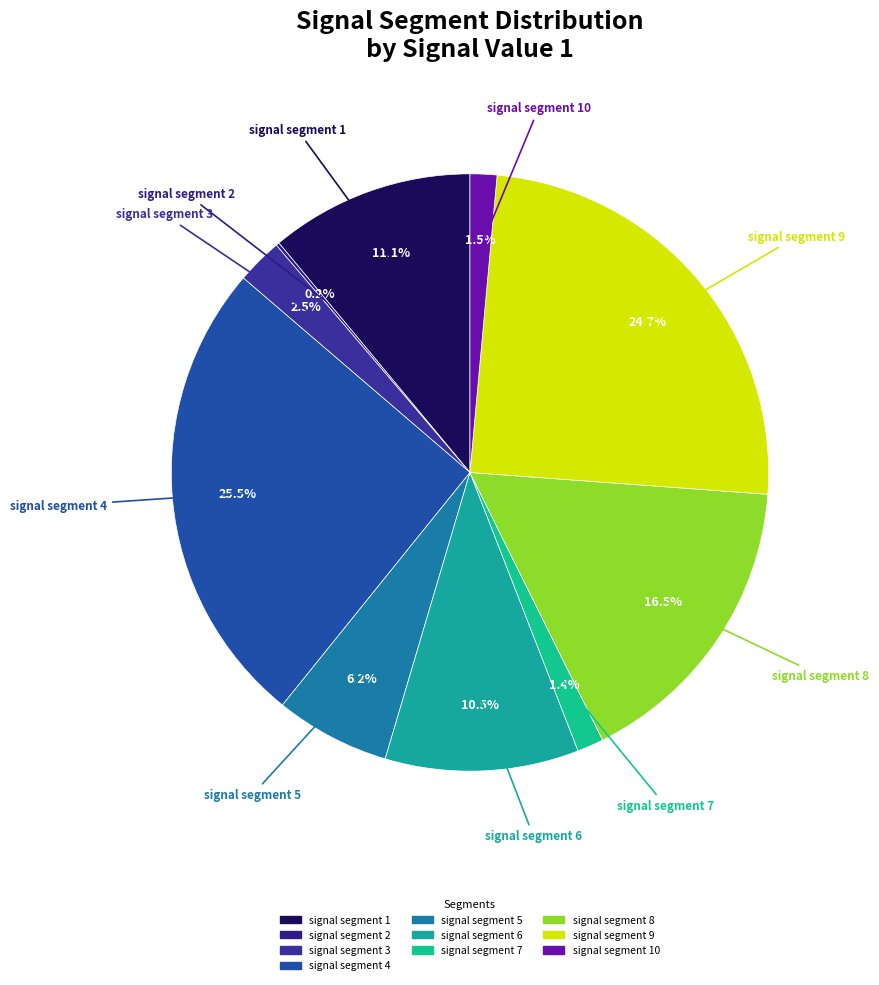

Does signal segment 10 represent more than half of the total?

No